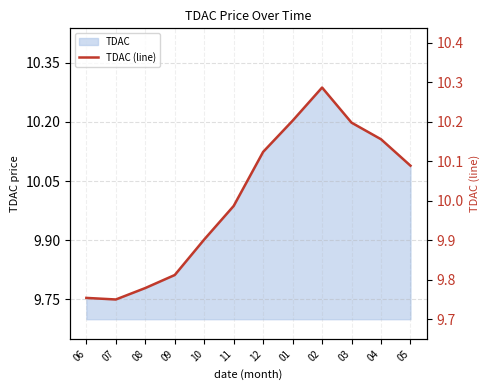

Where is the first local minimum?

07